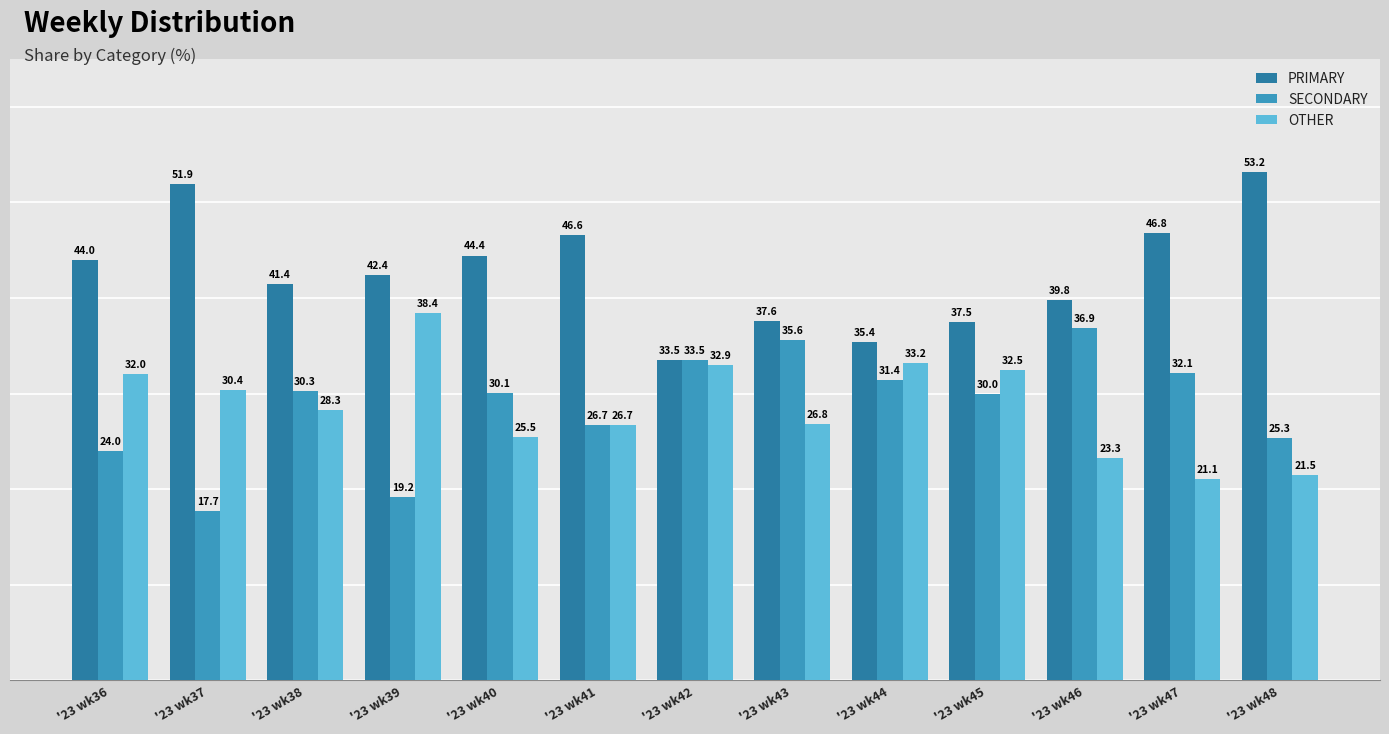

How many values in the PRIMARY series are below 42?

6